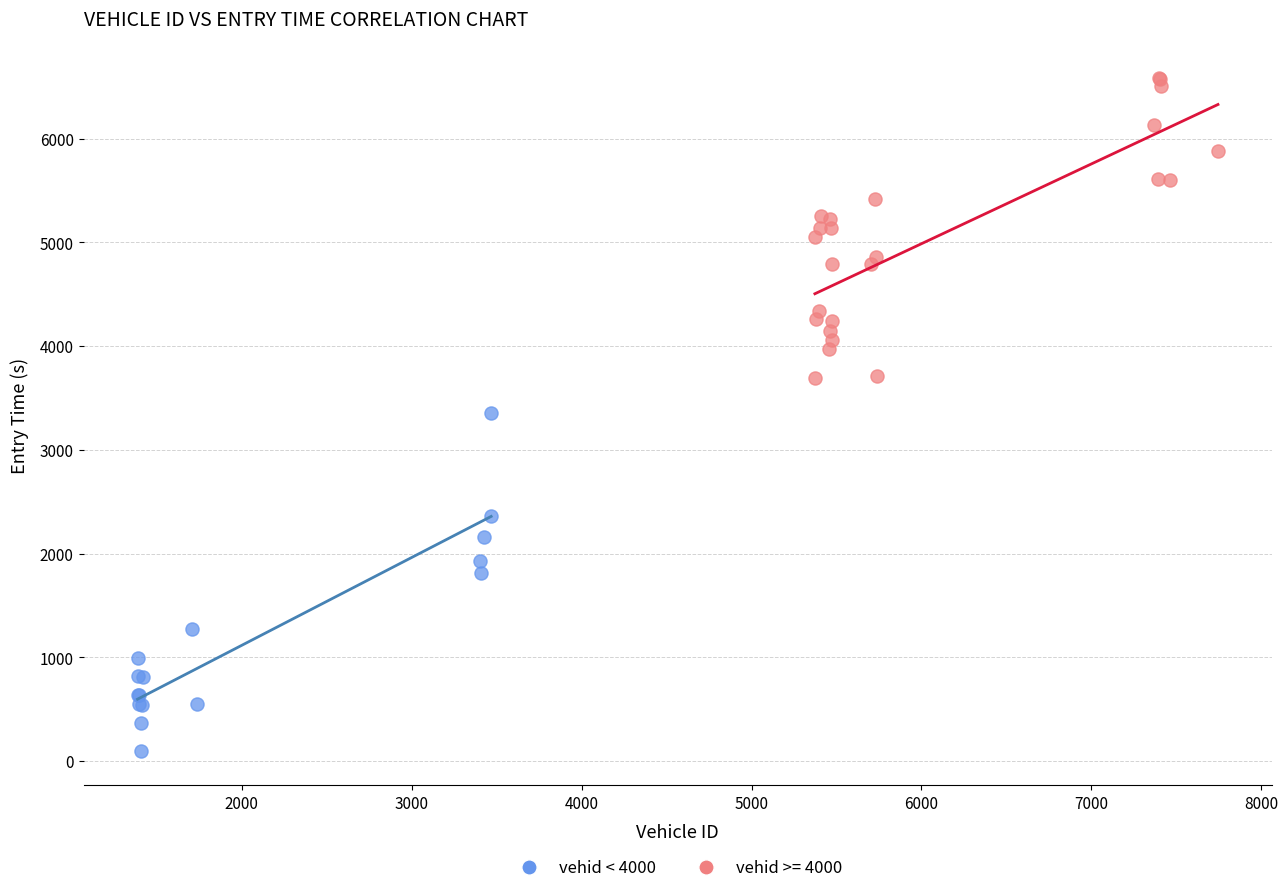

Which series reaches the minimum Y coordinate?

vehid < 4000